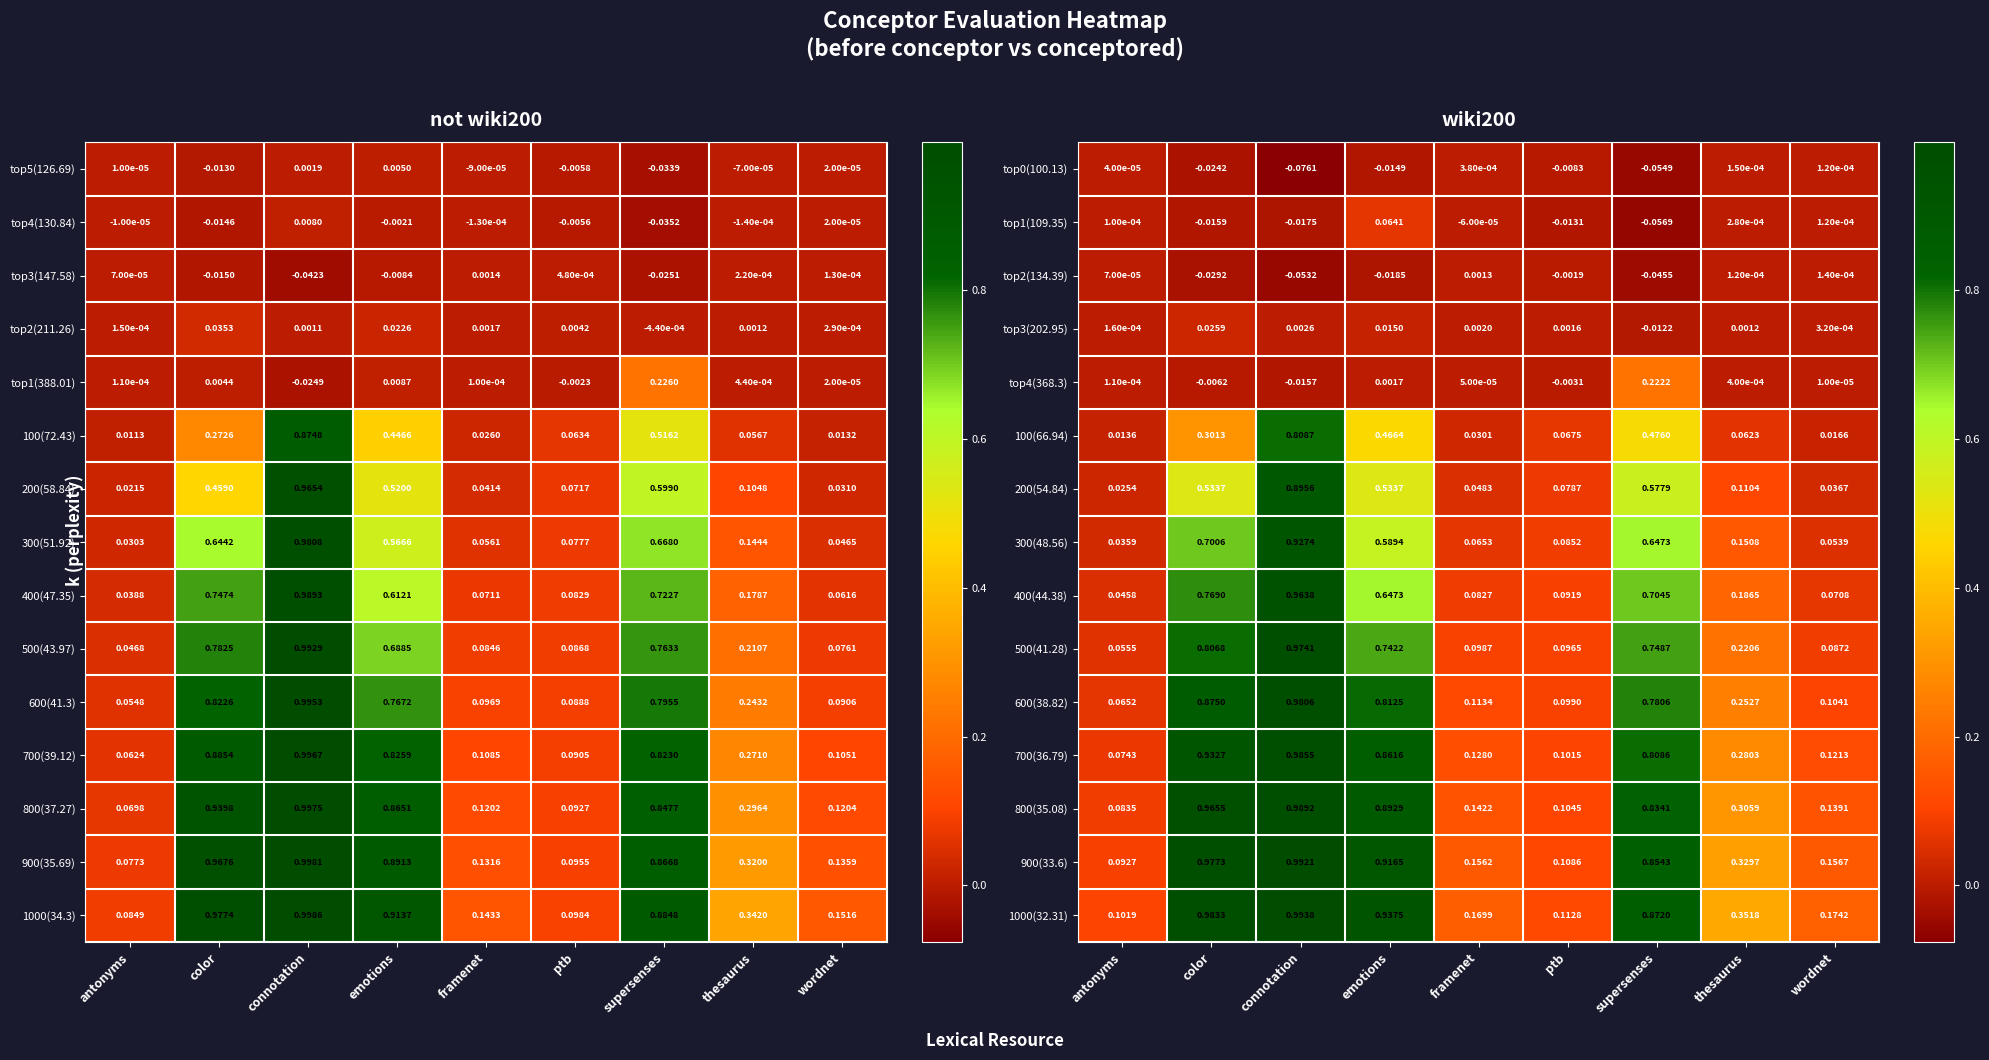

Which category has the highest value across all series?

connotation